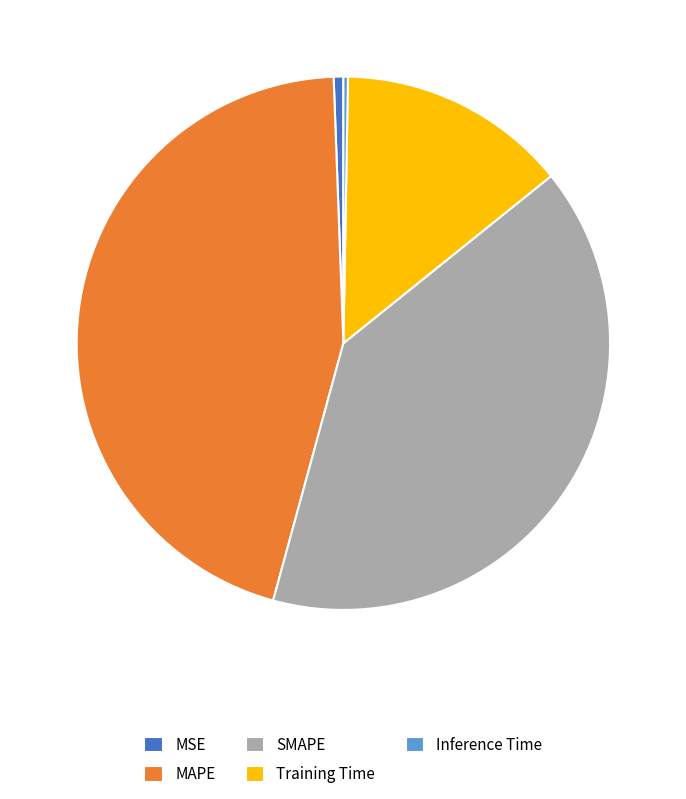

Do SMAPE and Training Time together represent more than half of the pie?

Yes